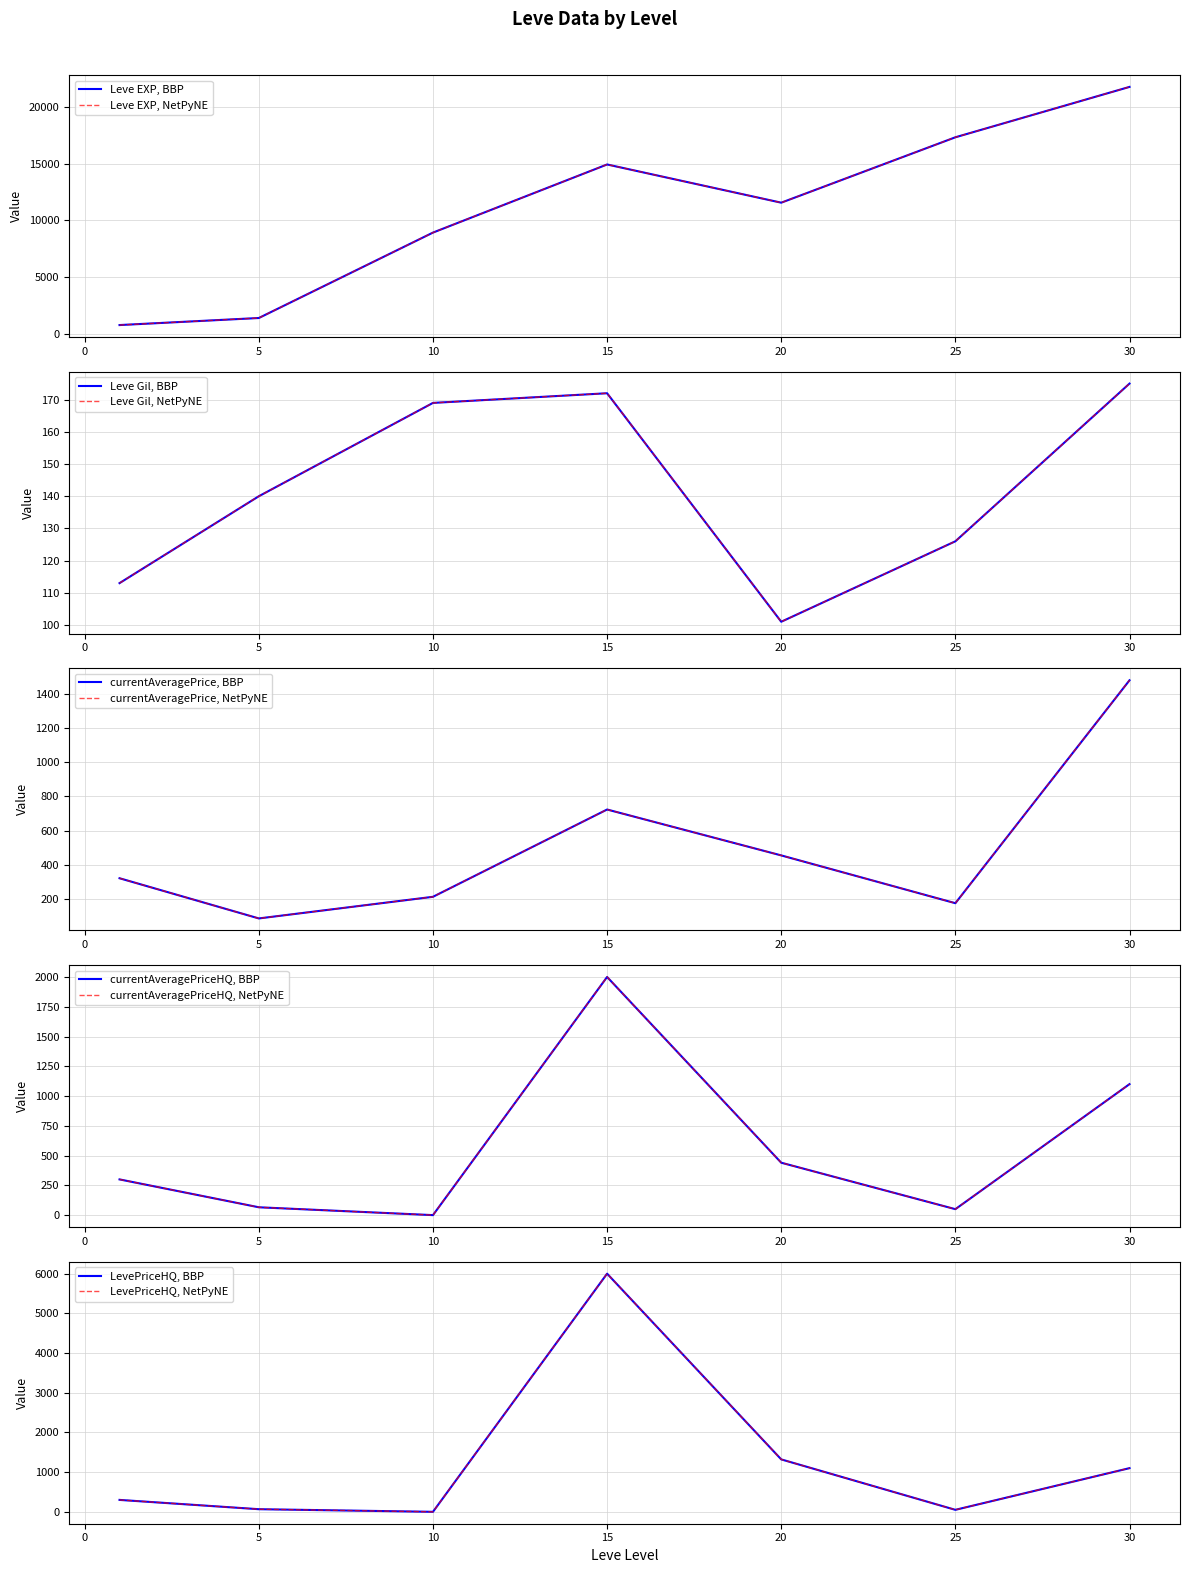

Rank the categories by Leve EXP value from highest to lowest.

30, 25, 15, 20, 10, 5, 1